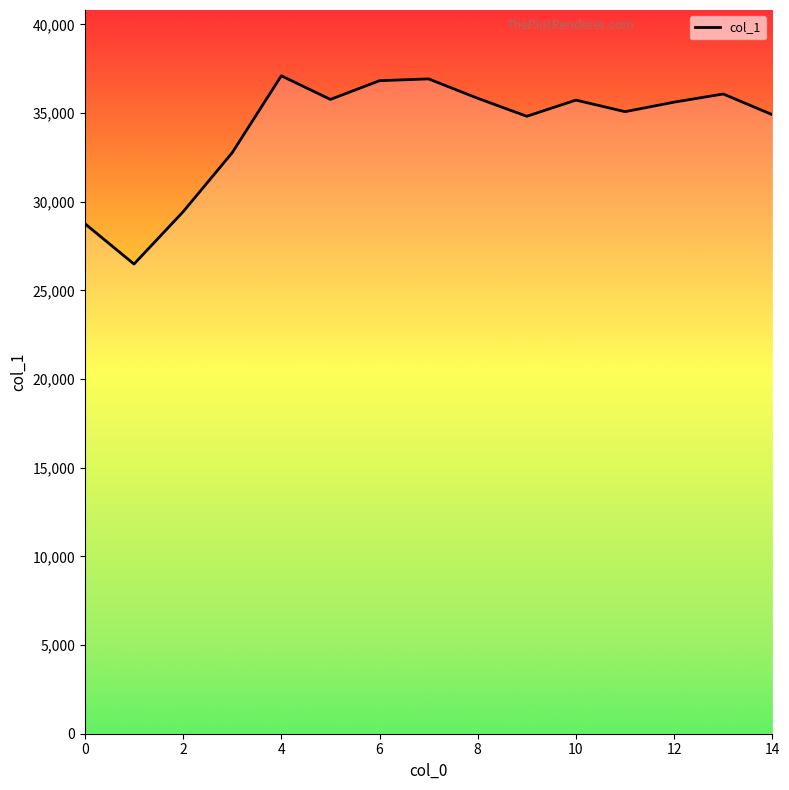

What is the greatest value displayed?

37107